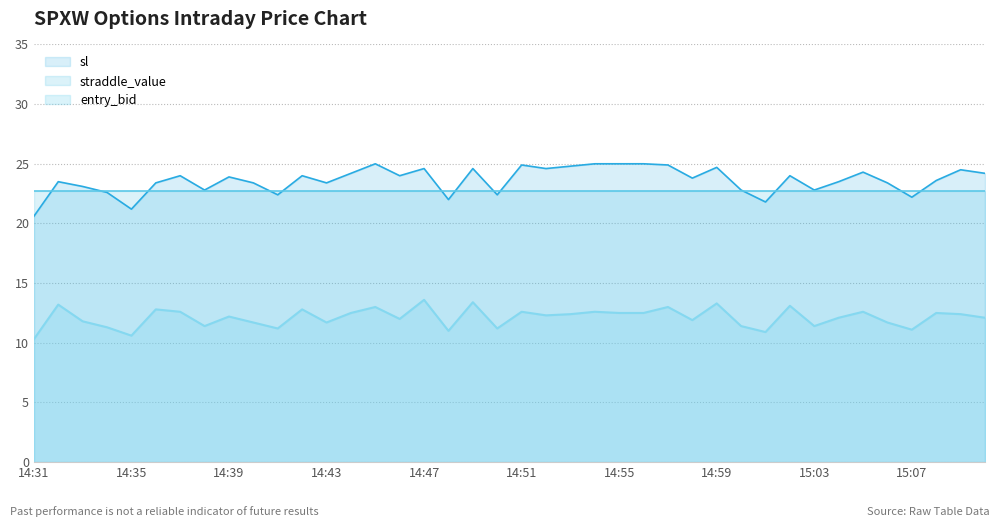

At which label does sl reach its peak?

14:45